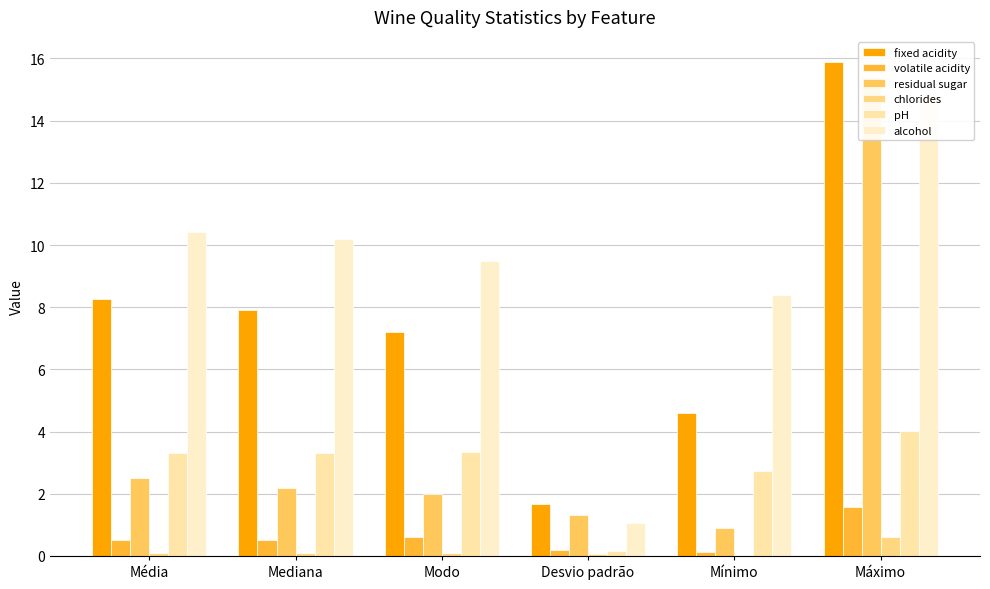

What is the value of the residual sugar bar at the 4th from the left?

1.3